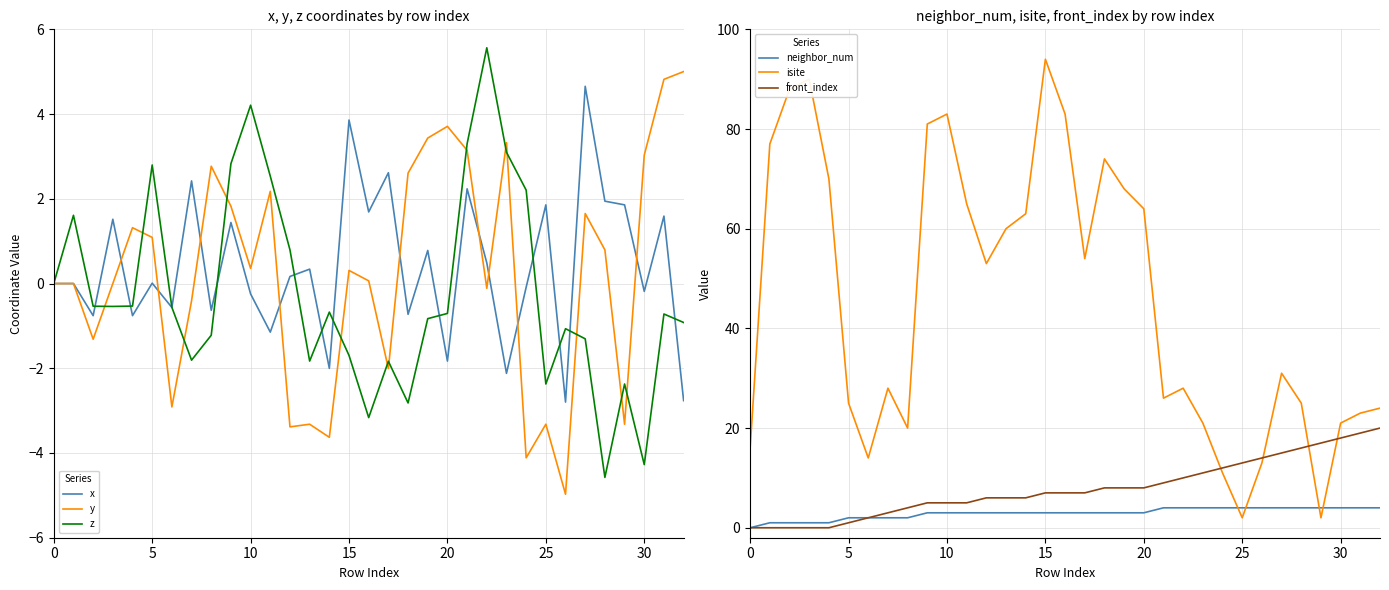

What is the highest value of the neighbor_num series?

4